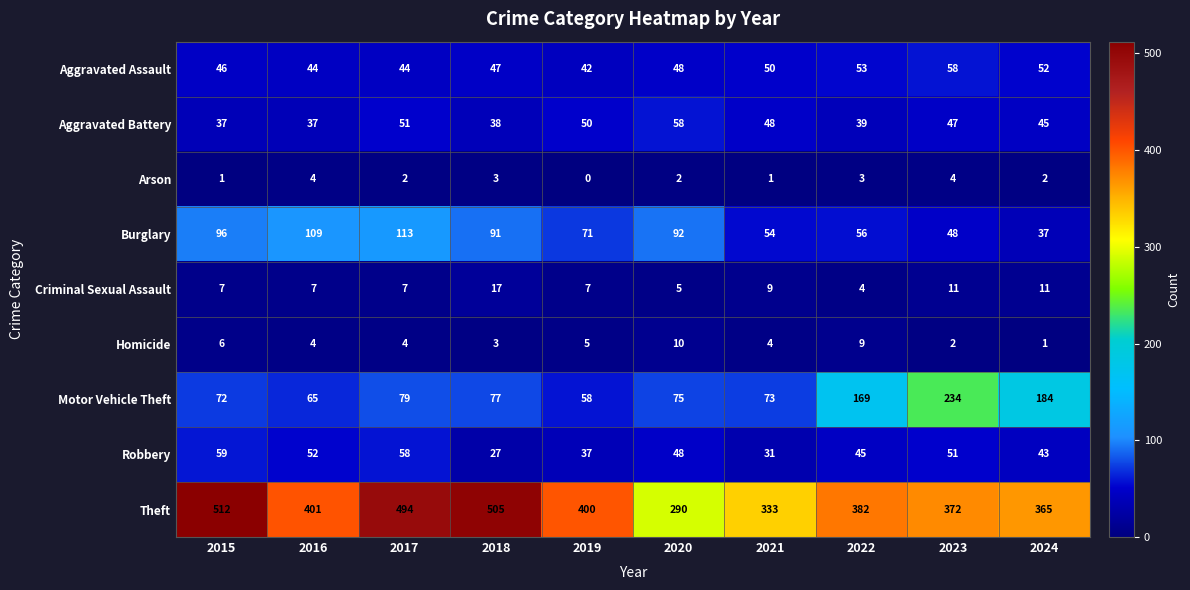

What is the maximum value shown in the chart?

512